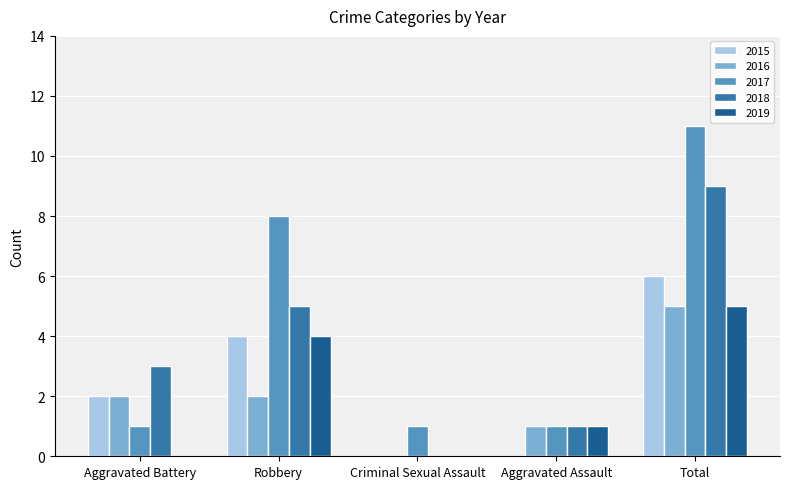

The 2019 series shows 4 at Robbery. True or false?

True